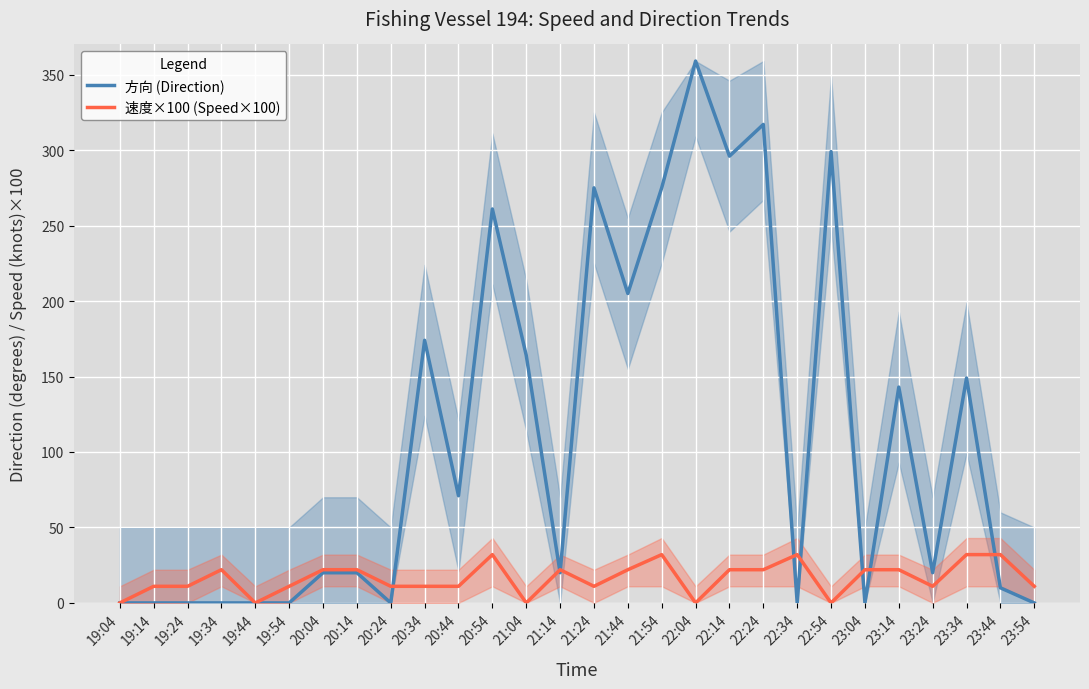

What are all the series names shown in the legend?

方向 (Direction), 速度×100 (Speed×100)